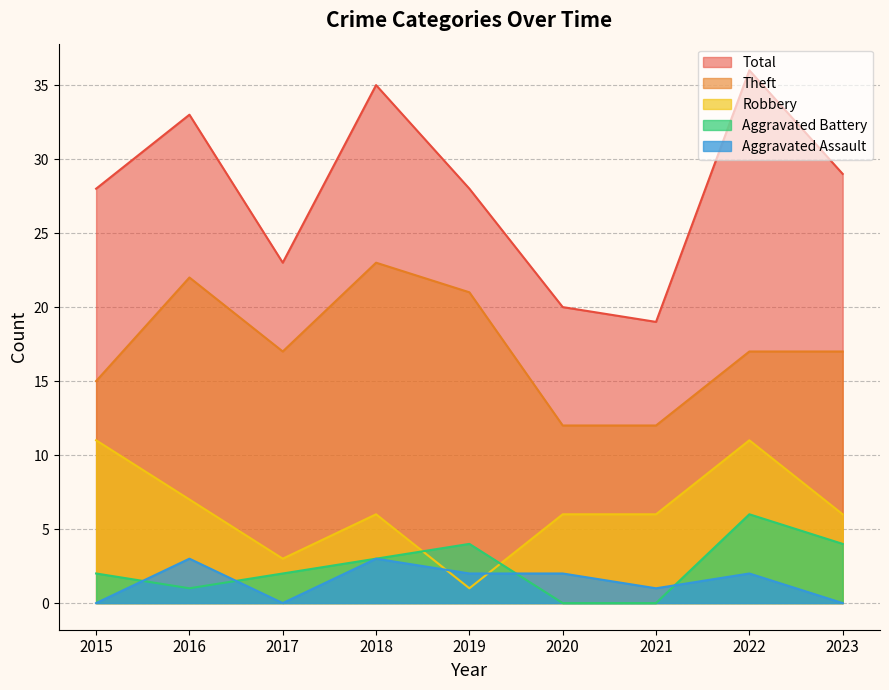

Reading left to right, transcribe all the data shown in this chart.

Robbery: 2015=11	2016=7	2017=3	2018=6	2019=1	2020=6	2021=6	2022=11	2023=6
Theft: 2015=15	2016=22	2017=17	2018=23	2019=21	2020=12	2021=12	2022=17	2023=17
Aggravated Battery: 2015=2	2016=1	2017=2	2018=3	2019=4	2020=0	2021=0	2022=6	2023=4
Aggravated Assault: 2015=0	2016=3	2017=0	2018=3	2019=2	2020=2	2021=1	2022=2	2023=0
Total: 2015=28	2016=33	2017=23	2018=35	2019=28	2020=20	2021=19	2022=36	2023=29